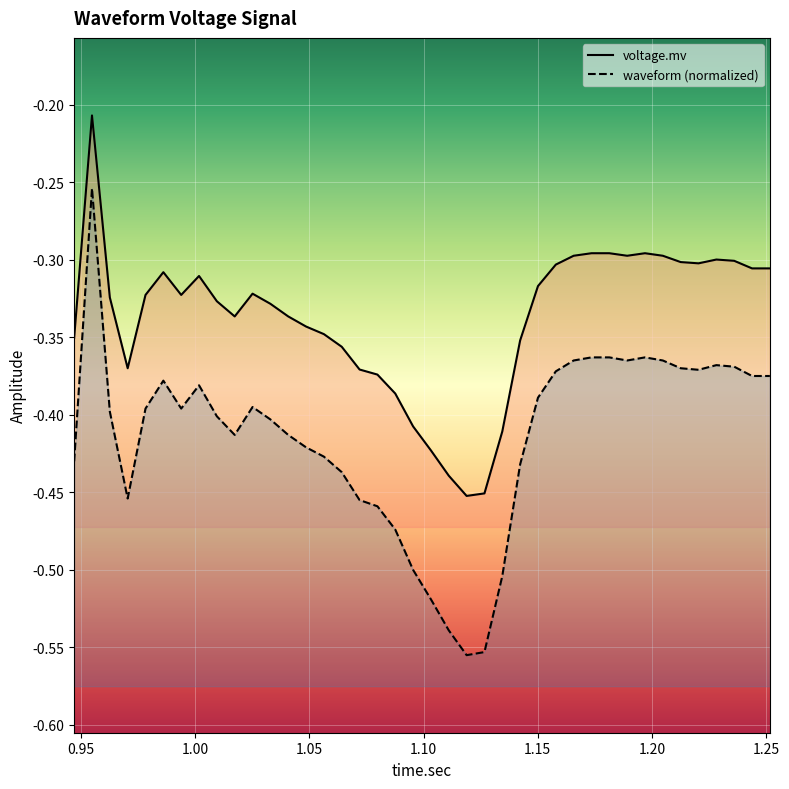

Which has a higher value, 1.1579375 or 1.243875?

1.1579375